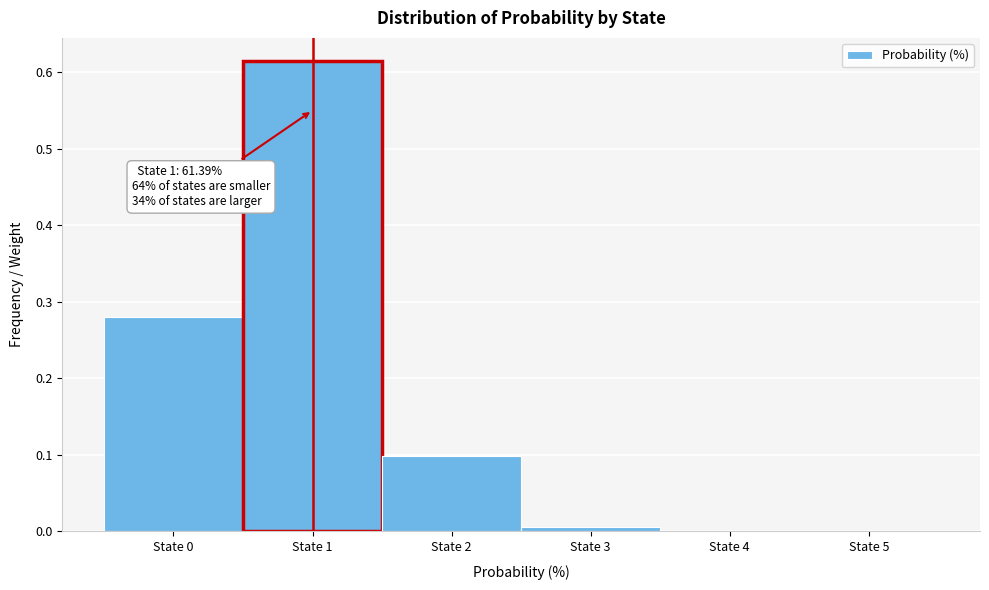

Which range on the x-axis has the tallest bar?

0.5 to 1.5